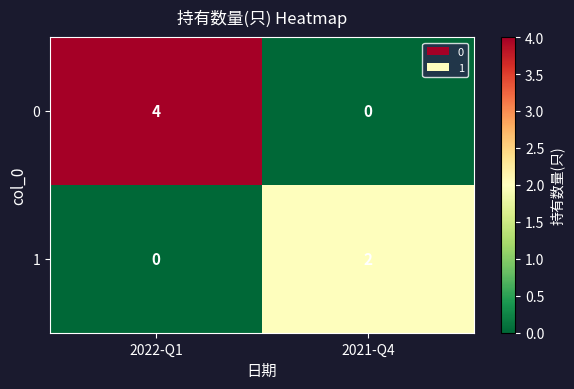

True or false: 0 has a value of 7 at 2022-Q1.

False